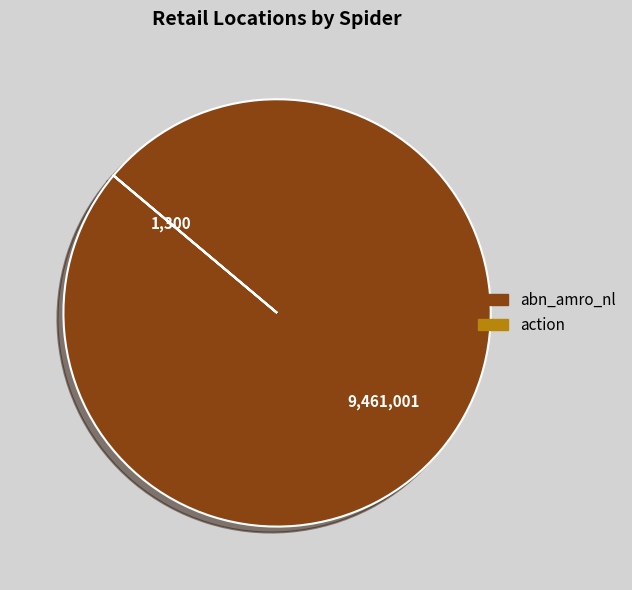

Is abn_amro_nl the majority of the pie?

Yes